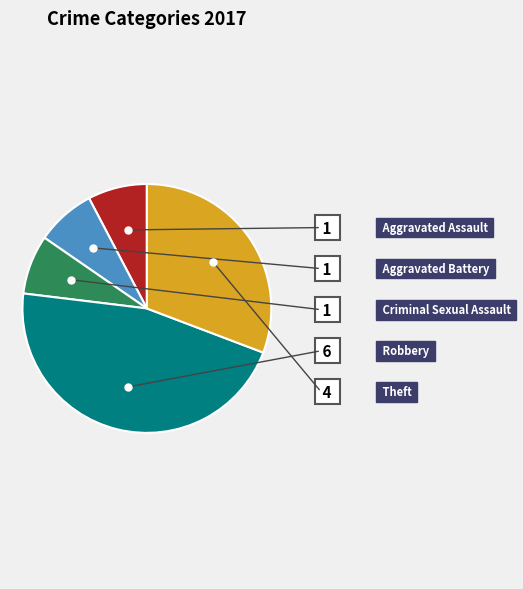

What percentage is the Aggravated Battery slice, to the nearest percent?

8%